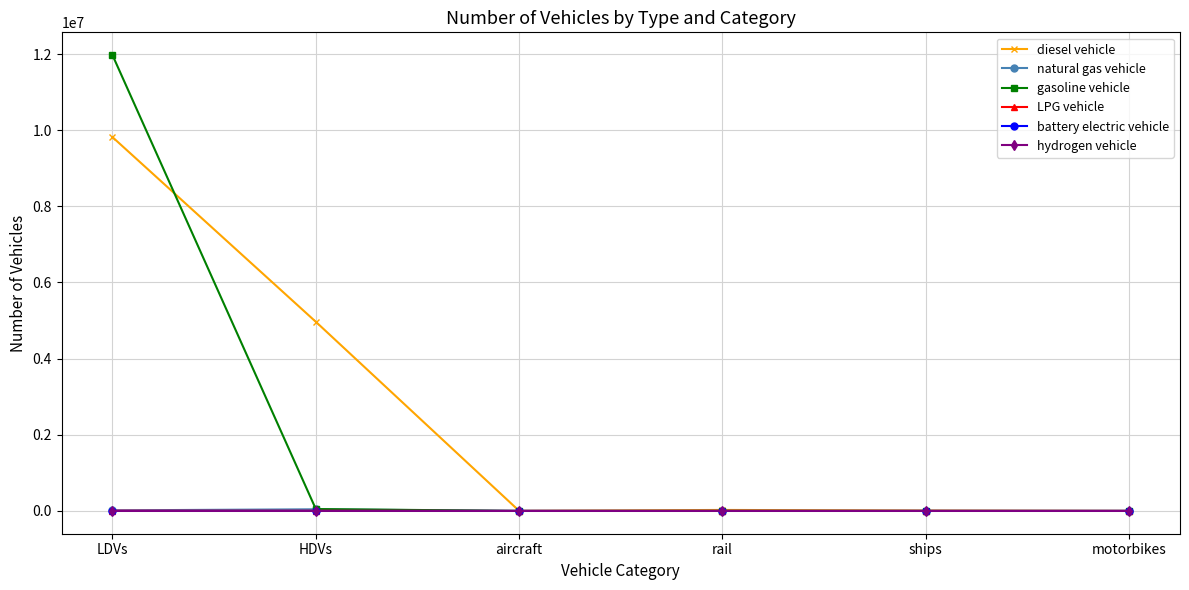

The value of LPG vehicle at motorbikes is 0.0. True or false?

True